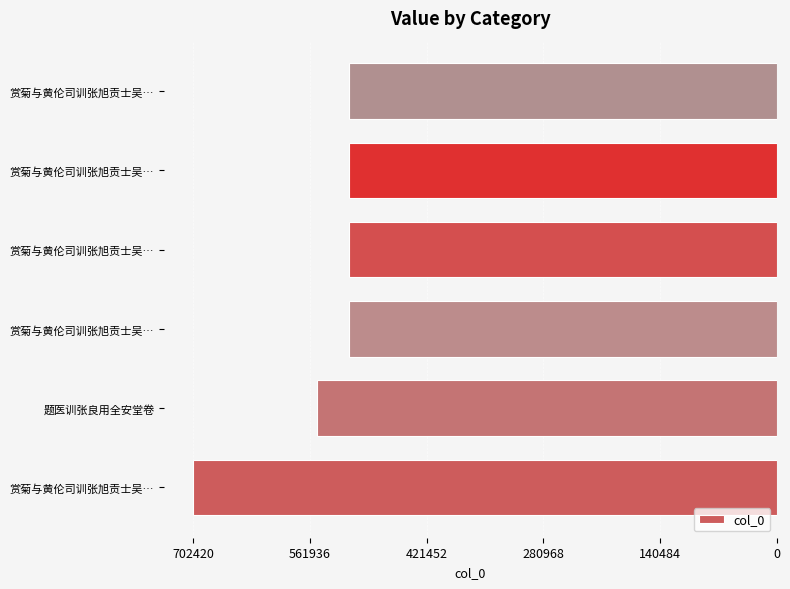

Are the bars horizontal?

Yes